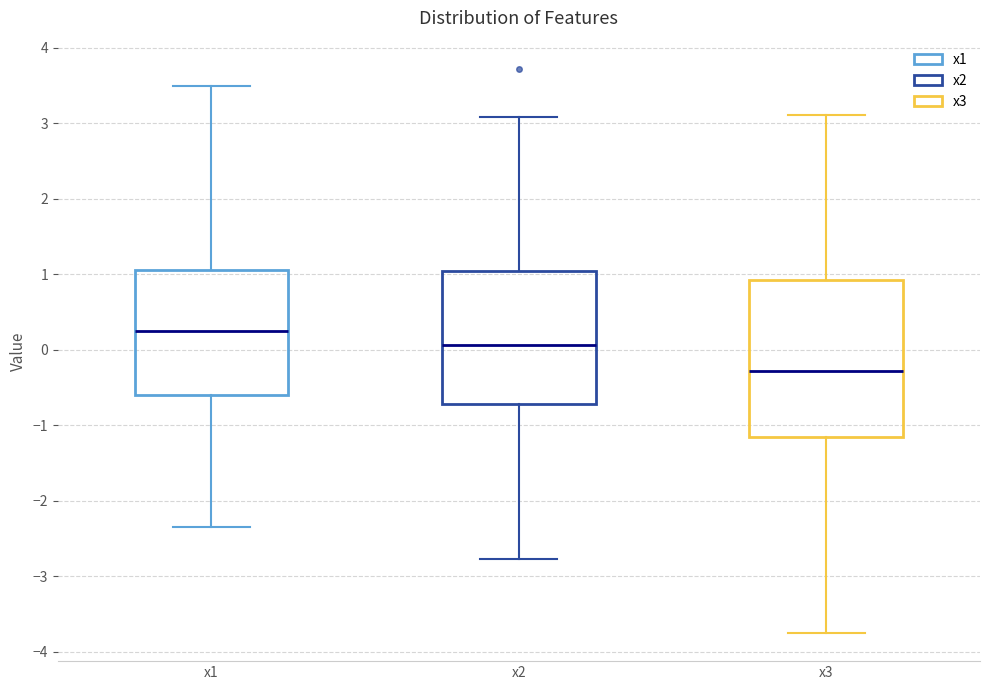

Reading left to right, transcribe this box plot: for each box, give where its median line is, the range the box spans, and where its two whiskers end, as read against the y-axis. The values are not printed on the chart, so give them approximately, as read against the axis.

x1: median 0.3, box -0.6 to 1.1, whiskers -2.3 to 3.5
x2: median 0.1, box -0.7 to 1.0, whiskers -2.8 to 3.1
x3: median -0.3, box -1.2 to 0.9, whiskers -3.7 to 3.1